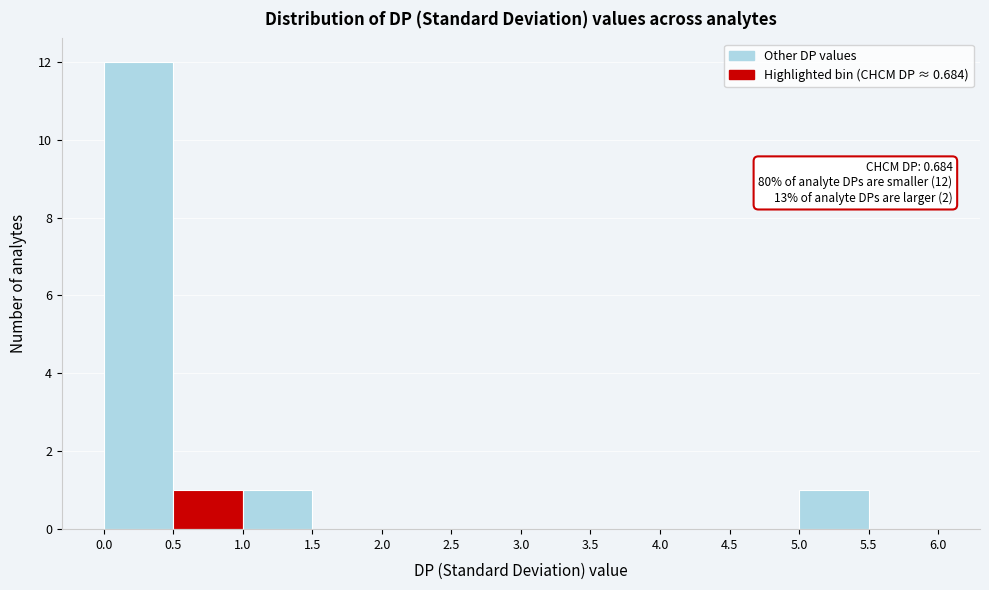

Over which range of the x-axis is the bar tallest?

0.0 to 0.5